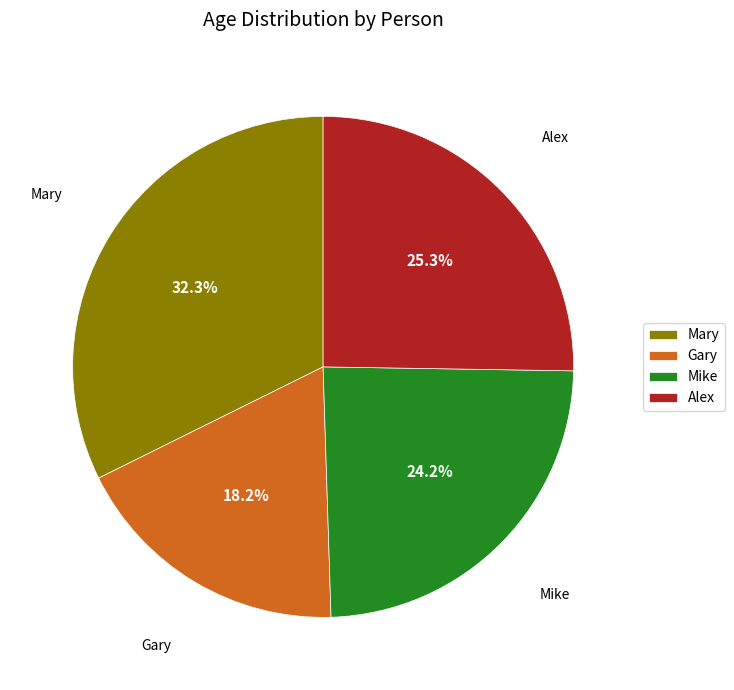

Rank the categories by value from lowest to highest.

Gary, Mike, Alex, Mary